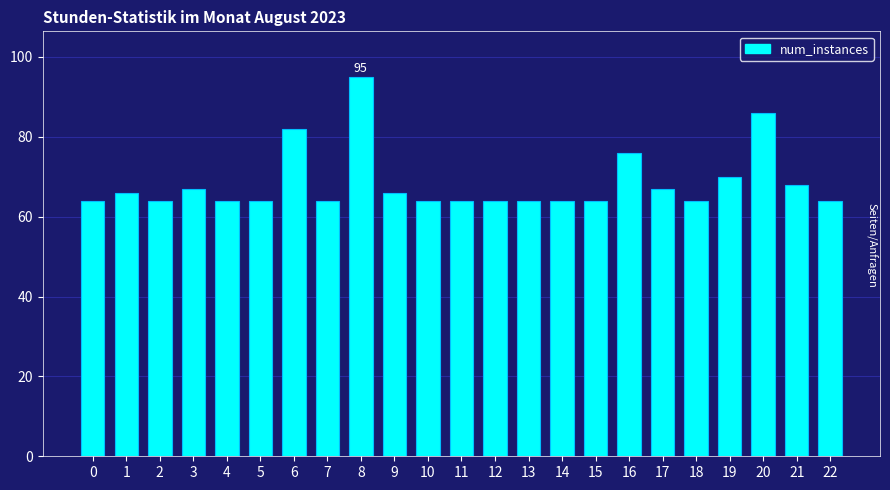

Reading left to right, list all the values displayed in this chart.

64	66	64	67	64	64	82	64	95	66	64	64	64	64	64	64	76	67	64	70	86	68	64